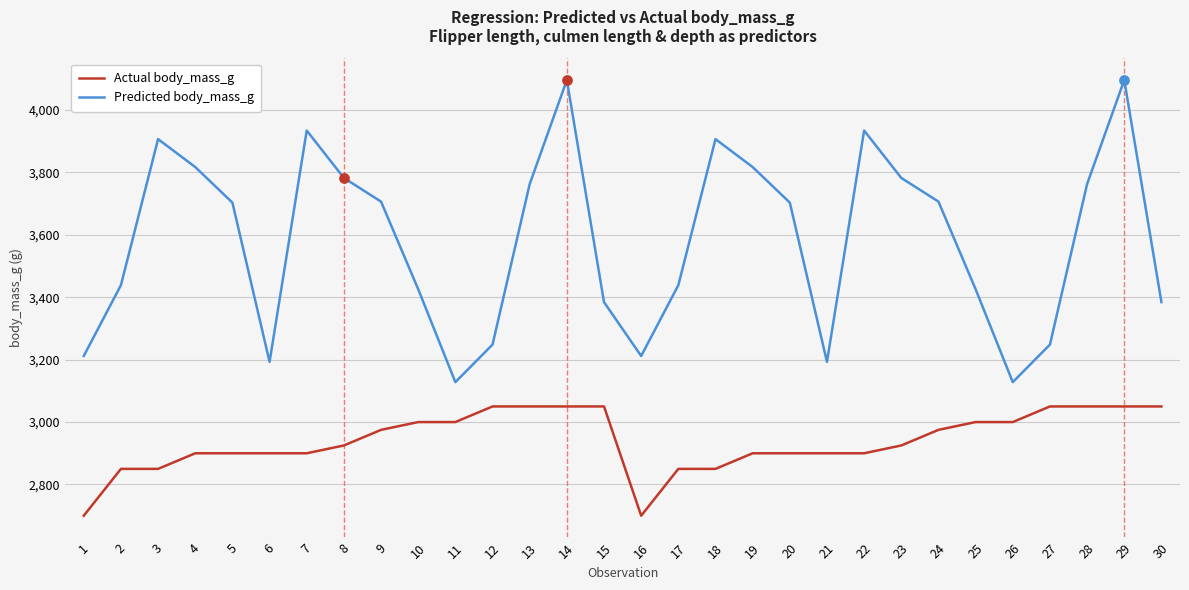

What is the total value across all series at 18?

6756.3